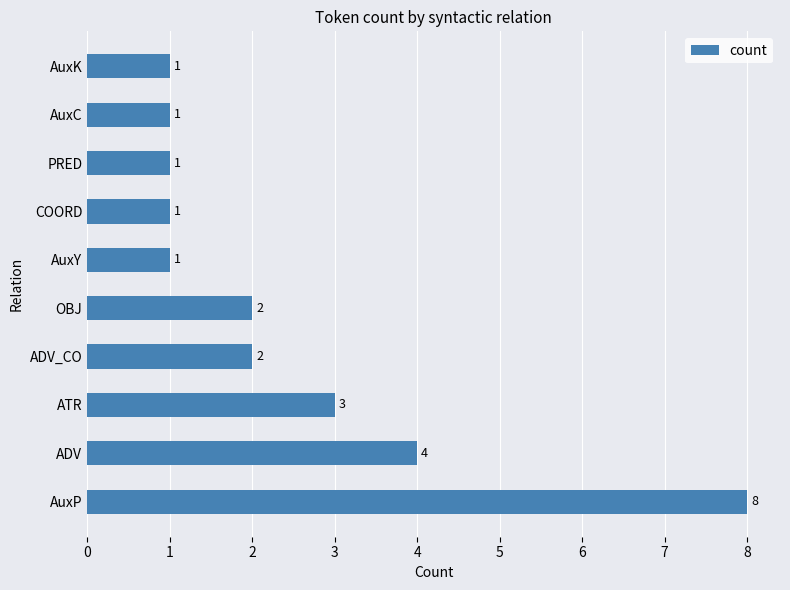

Count the number of categories in the chart.

10